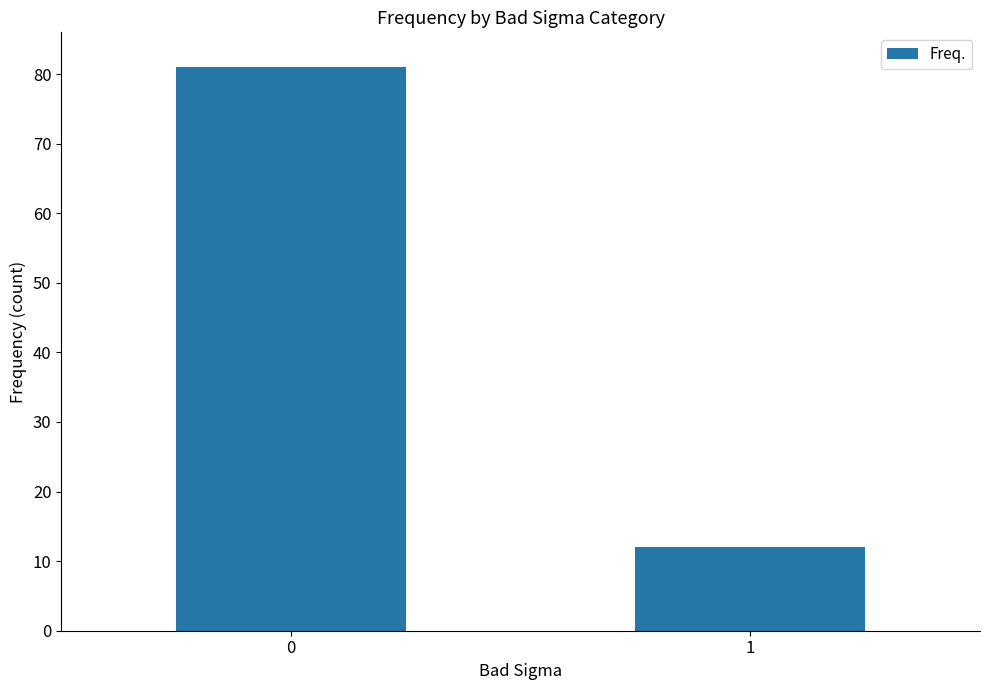

Is it true that the value at 1 is 12?

True